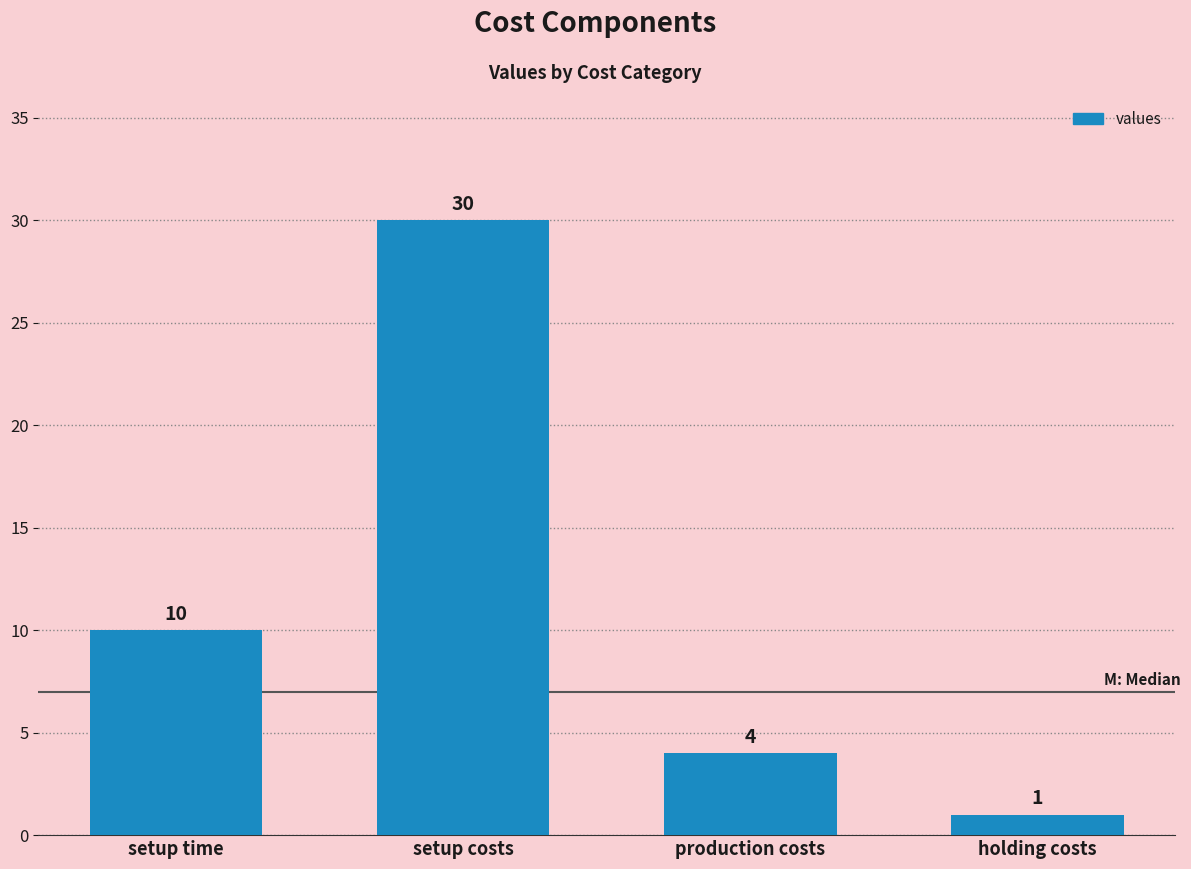

Count the number of categories in the chart.

4